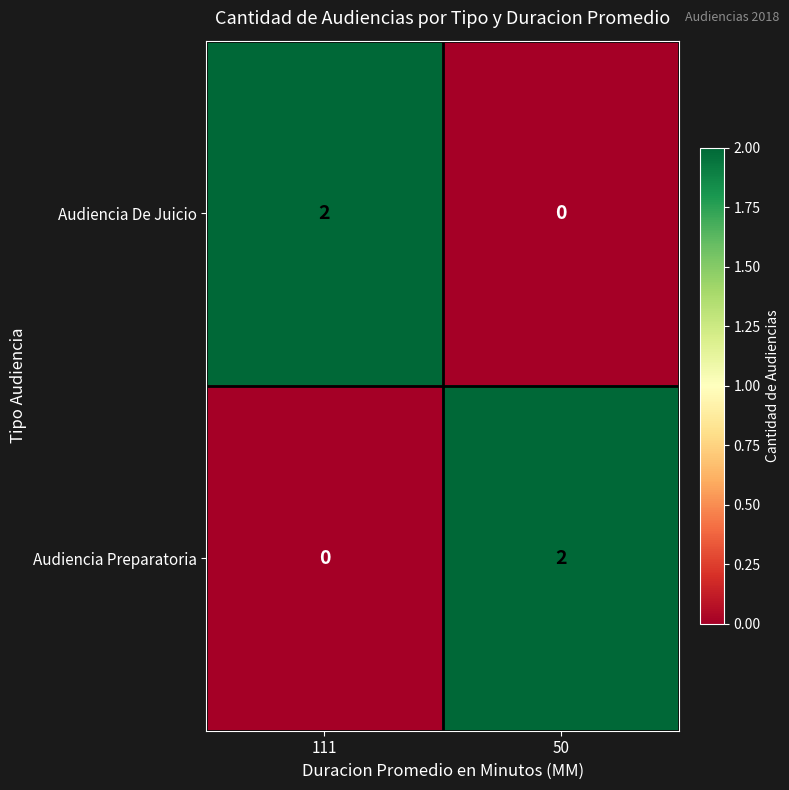

Rank the categories by Audiencia Preparatoria value from lowest to highest.

111, 50